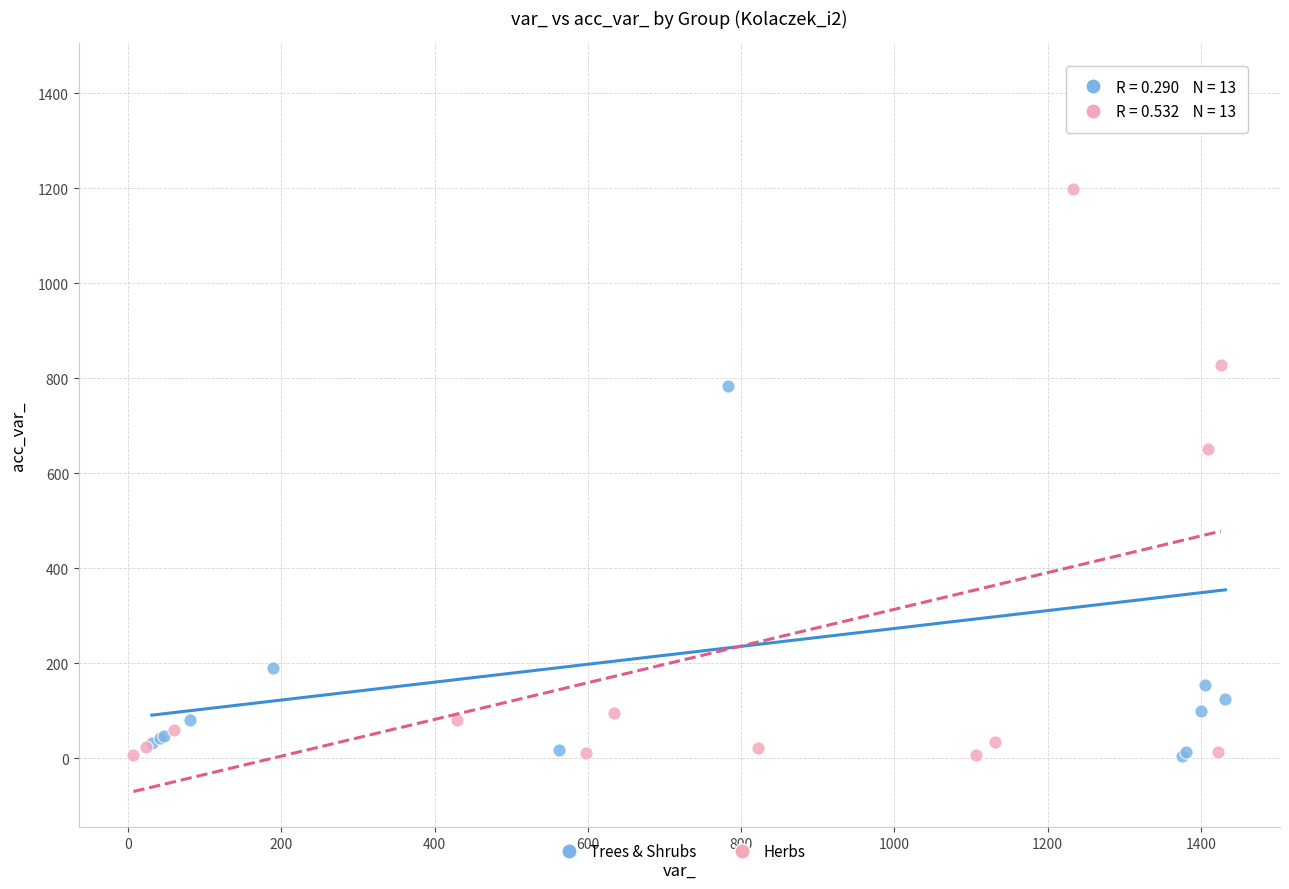

Which series contains the highest Y value?

Trees & Shrubs